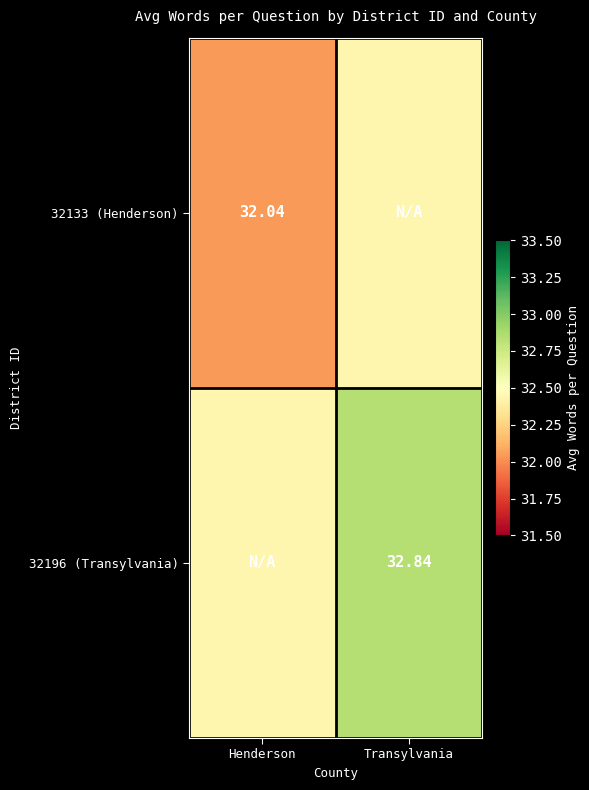

Is the value of 32133 (Henderson) at Henderson greater than the value of 32196 (Transylvania) at Transylvania?

No